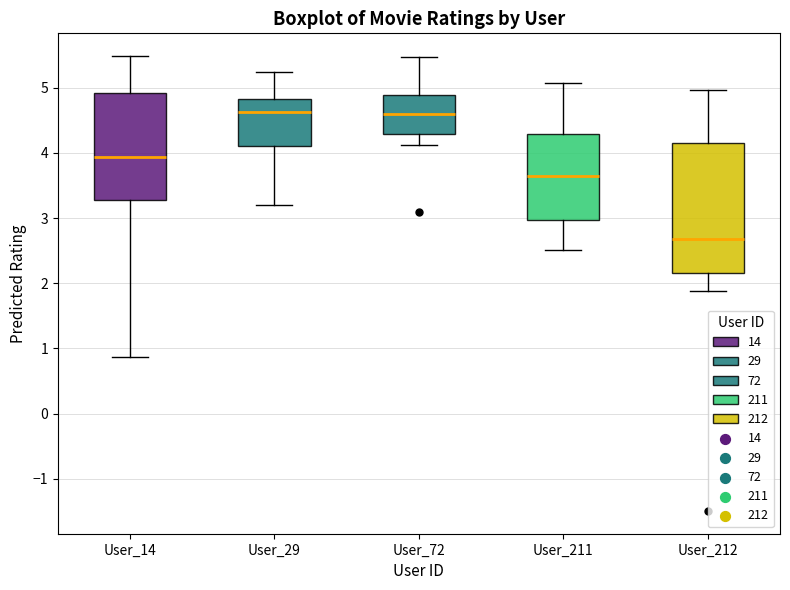

Where is the lower edge of the box for User_212 on the y-axis? The values are not printed on the chart, so give them approximately, as read against the axis.

2.2